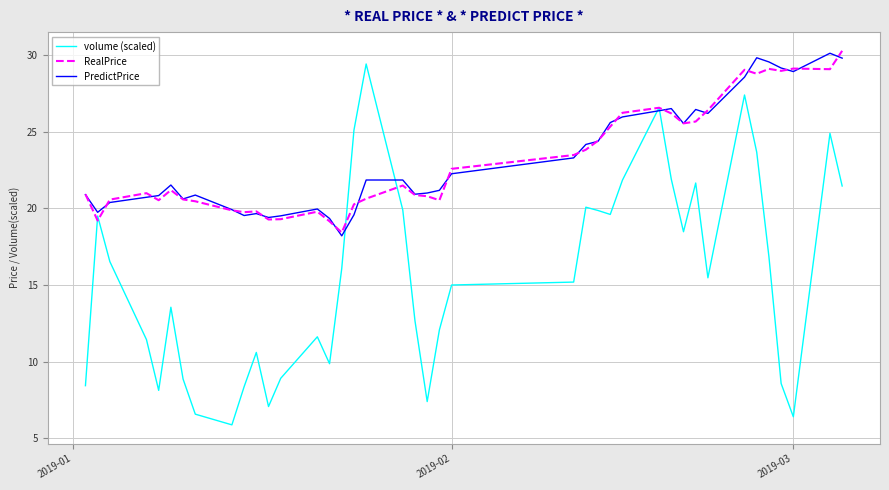

Which series has the largest range (max minus min)?

volume (scaled)